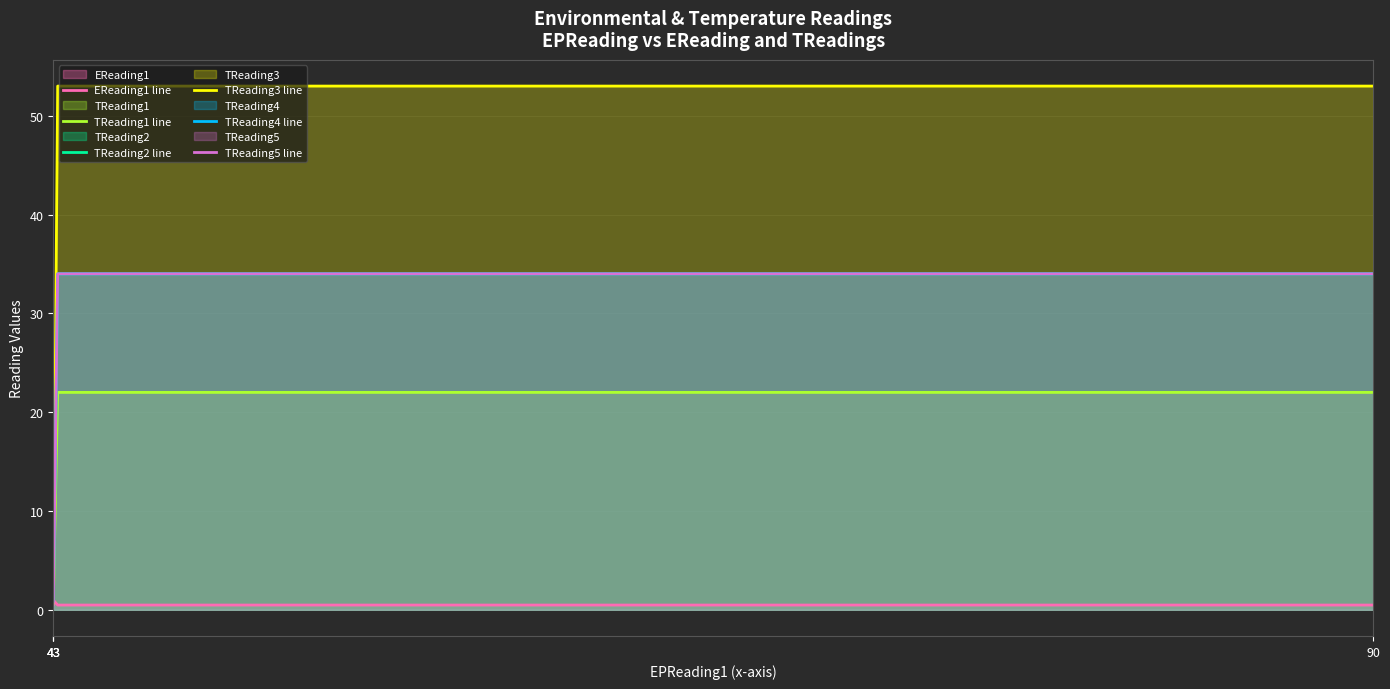

What is the maximum value shown in the chart?

53.0